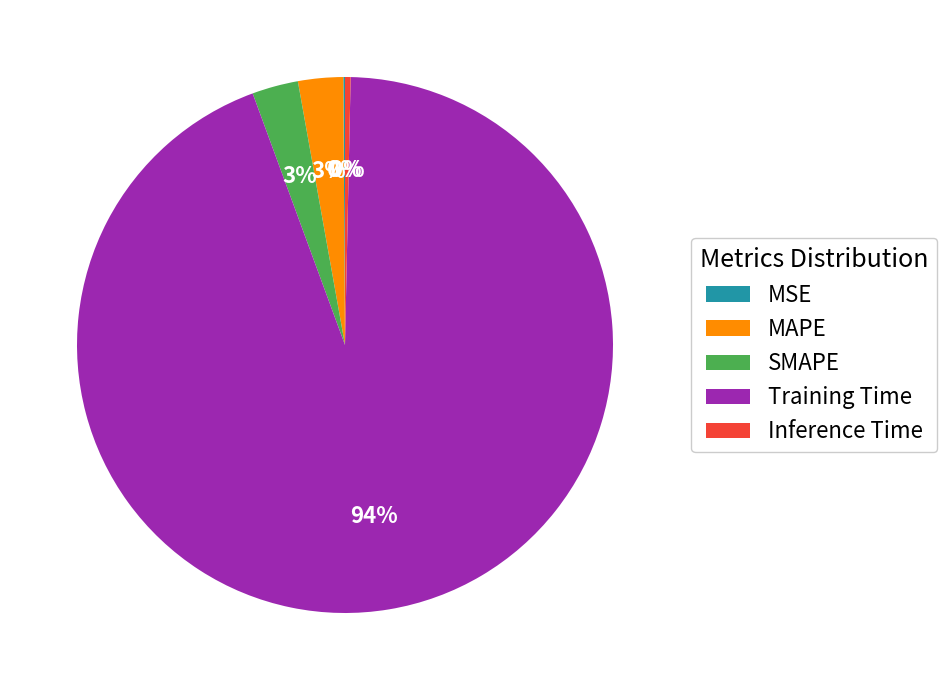

Which category has the biggest portion of the pie?

Training Time